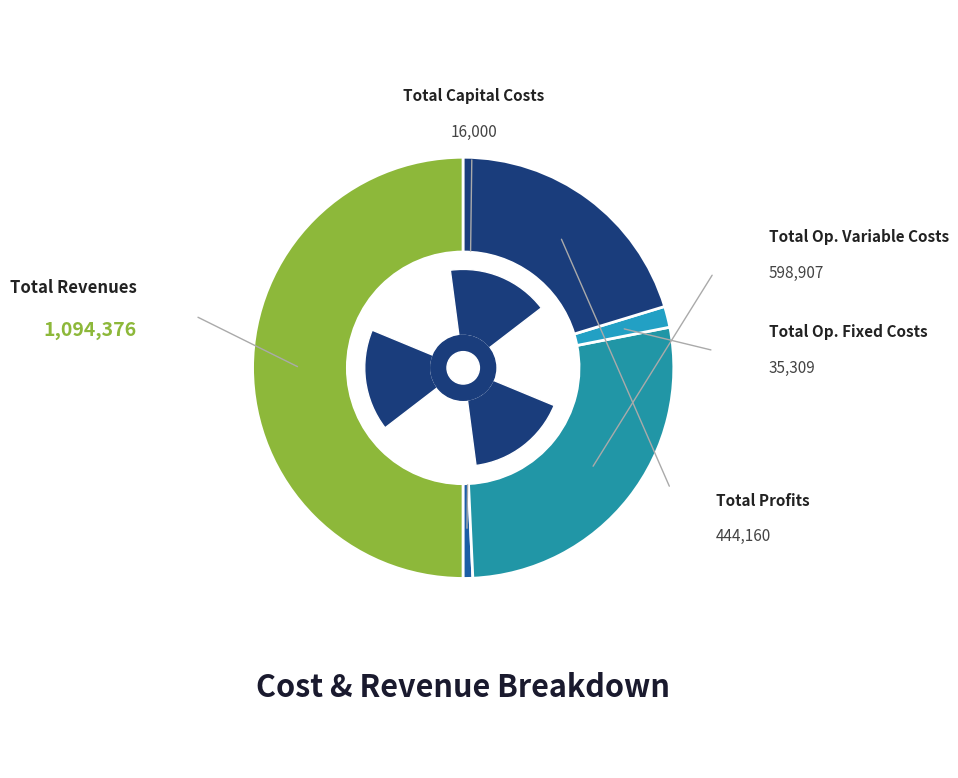

Combined, what portion of the pie is Total Profits and Total Capital Costs?

21.0%